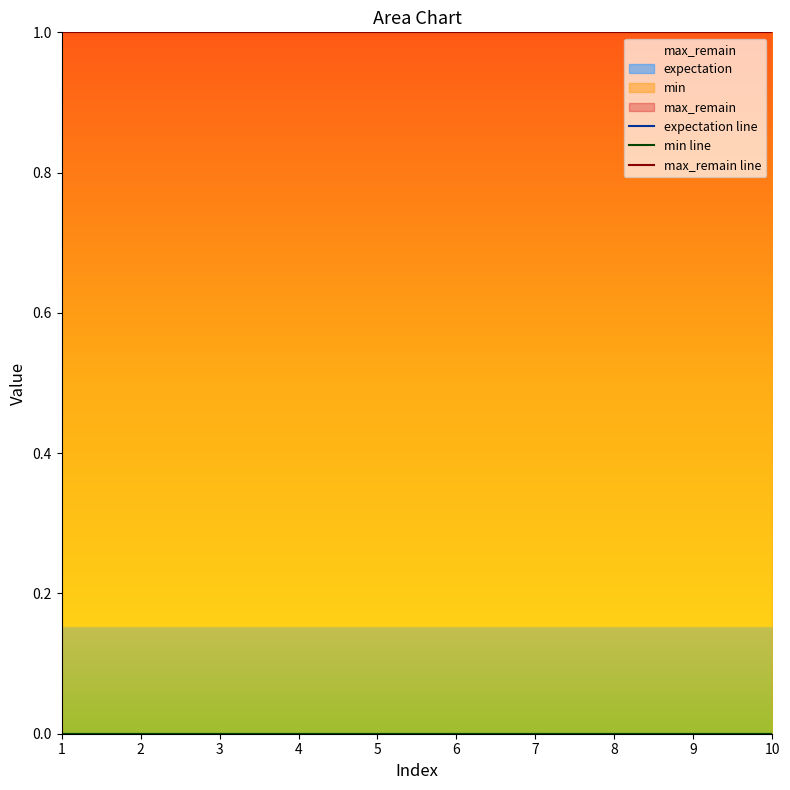

True or false: max_remain line has more than 2 points higher than both neighbors.

False